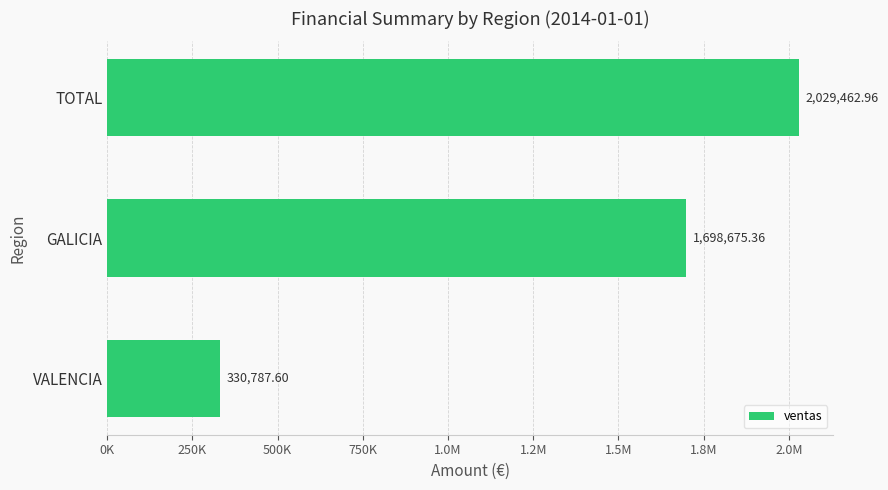

How many categories are shown in the chart?

3